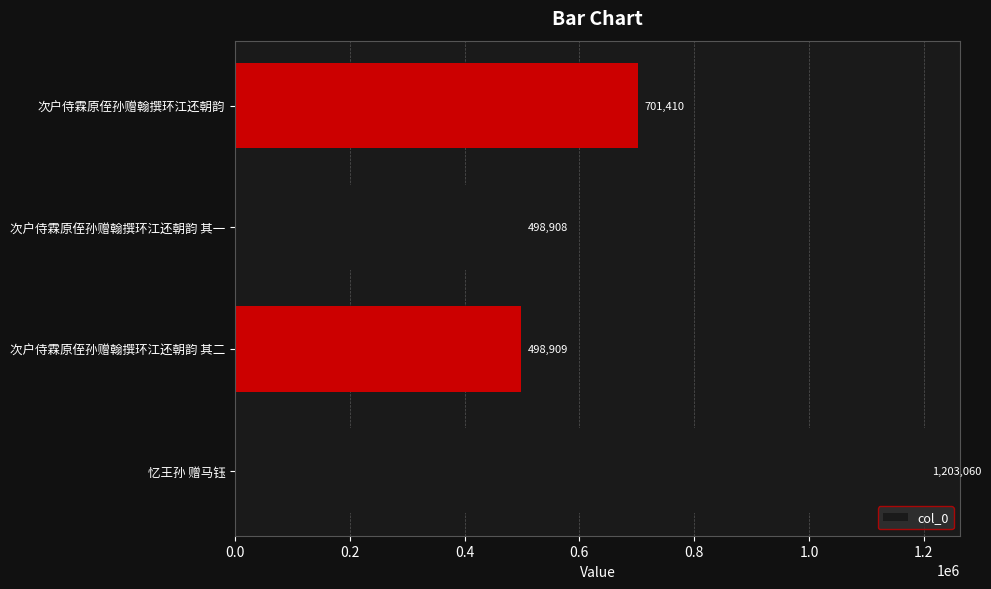

Which category has the lowest value across all series?

次户侍霖原侄孙赠翰撰环江还朝韵 其一